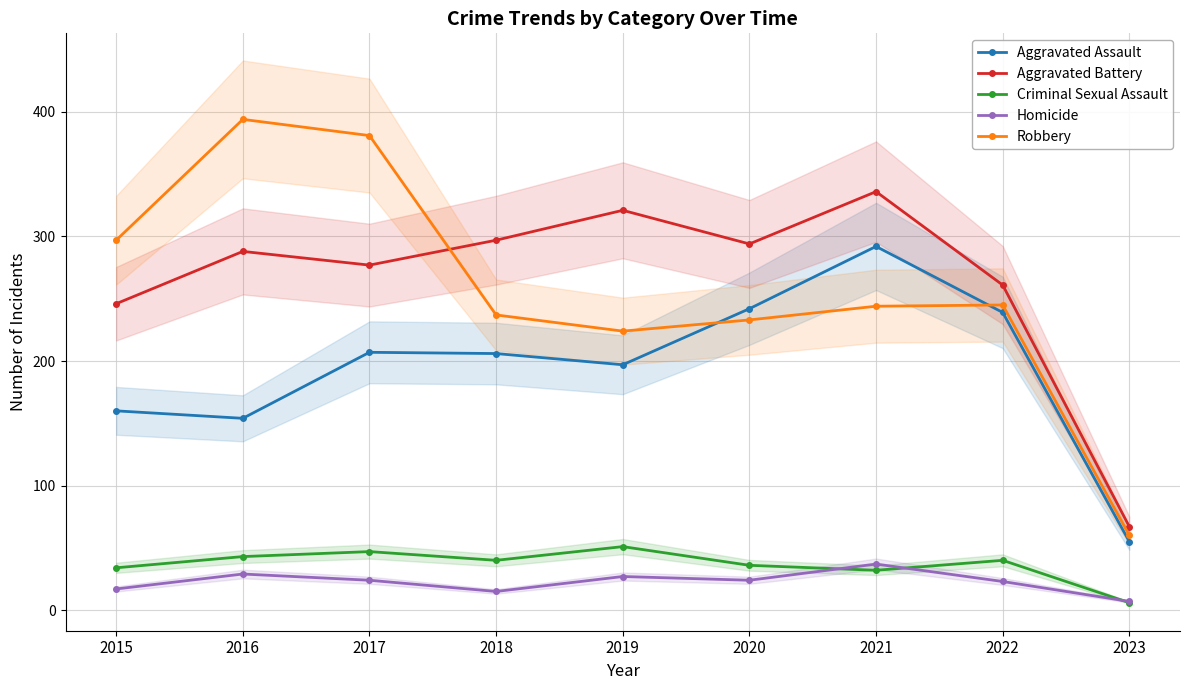

Where is the first local minimum for Aggravated Assault?

2016